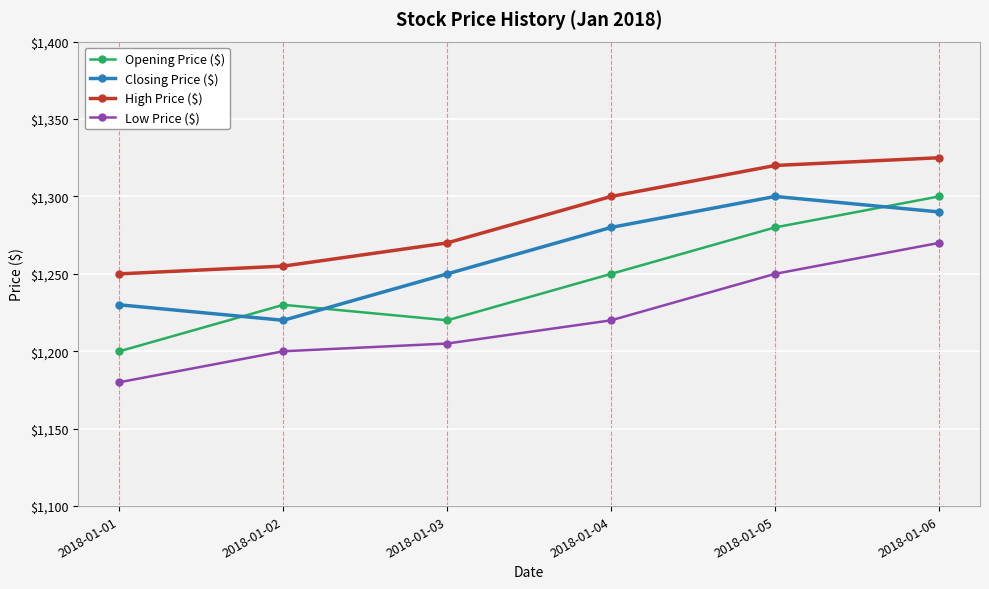

True or false: Closing Price ($) and Low Price ($) intersect in this chart.

False